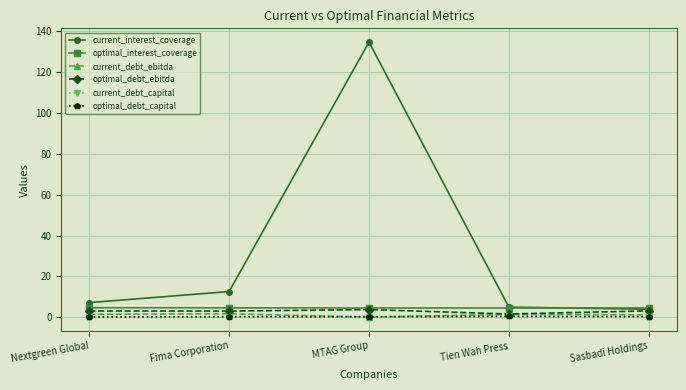

True or false: current_debt_capital and optimal_interest_coverage intersect in this chart.

False